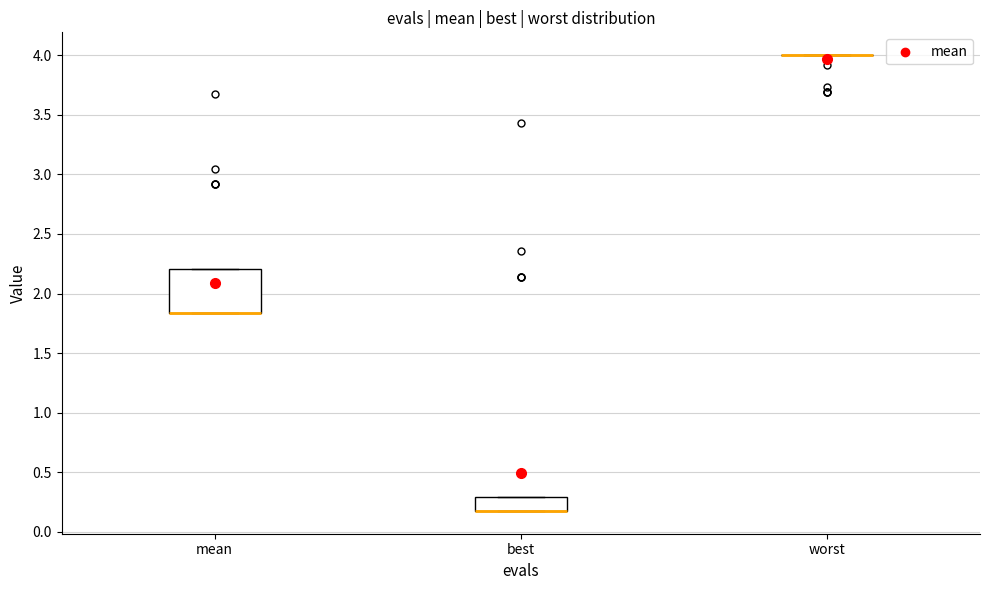

Comparing the boxes themselves (not the whiskers), which one is the tallest?

mean